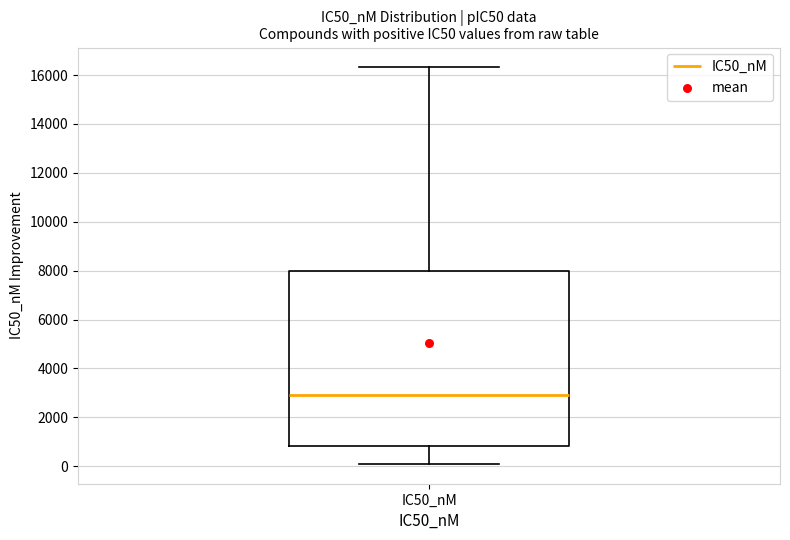

Read this box plot against the y-axis: the position of the median line, the range covered by the box, and the ends of both whiskers. The values are not printed on the chart, so give them approximately, as read against the axis.

median 2800, box 800 to 8000, whiskers 0 to 16400